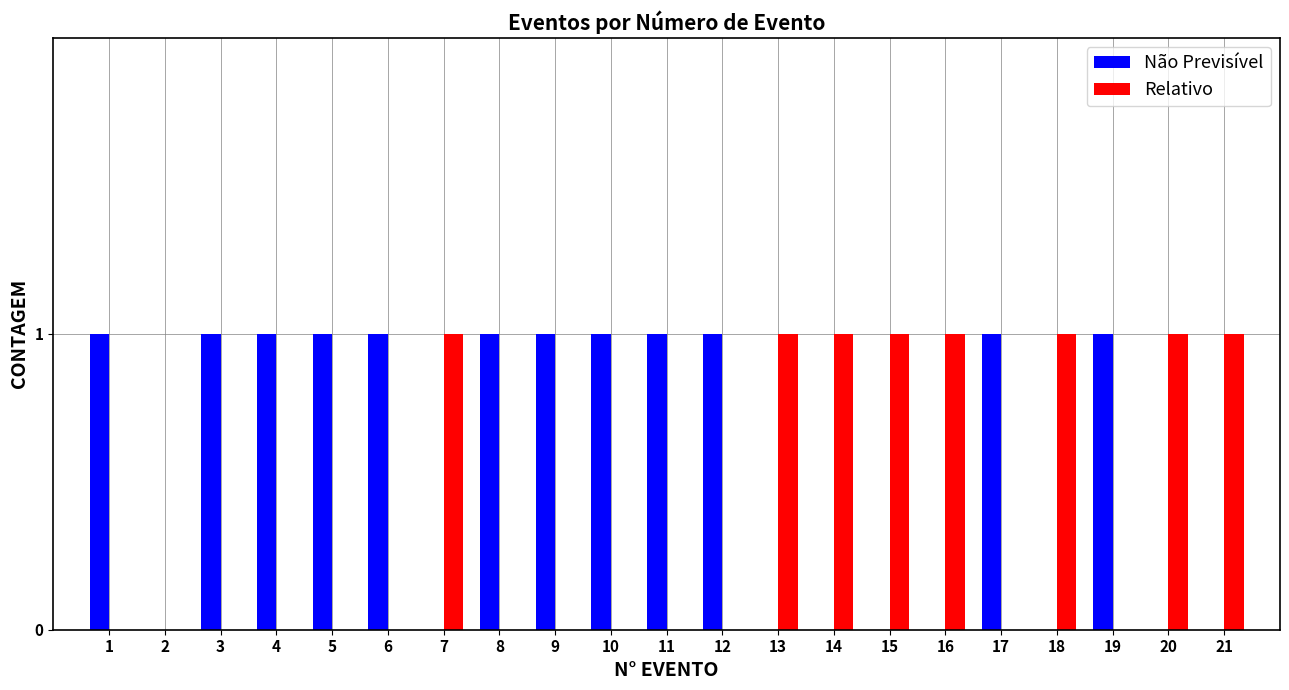

Are the bars grouped side by side (vs. stacked)?

Yes